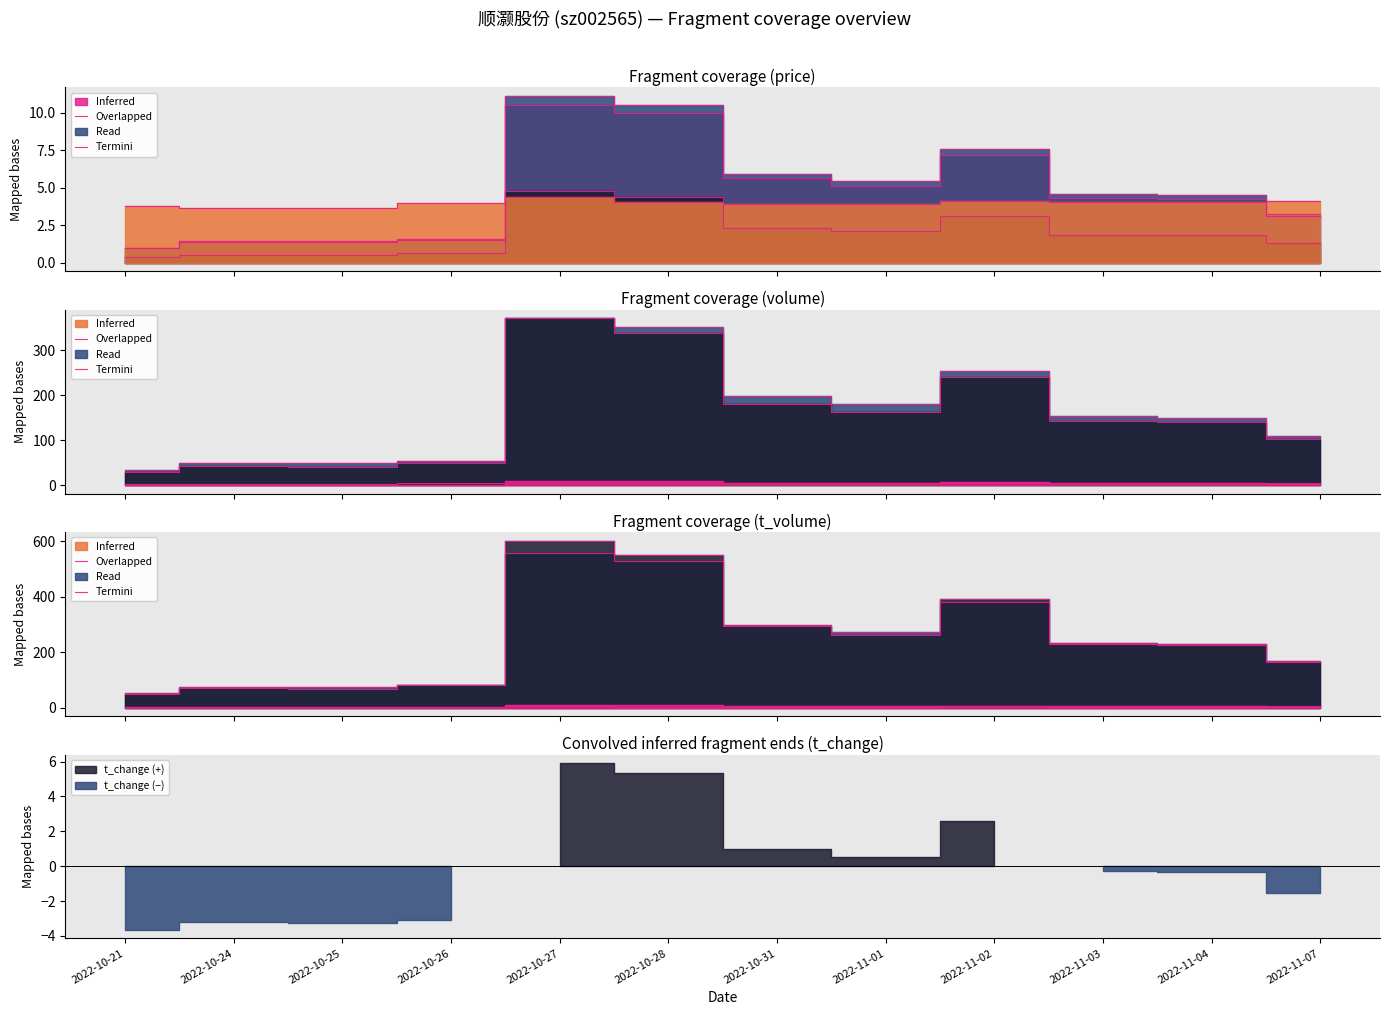

True or false: t_volume and price cross at least once.

True